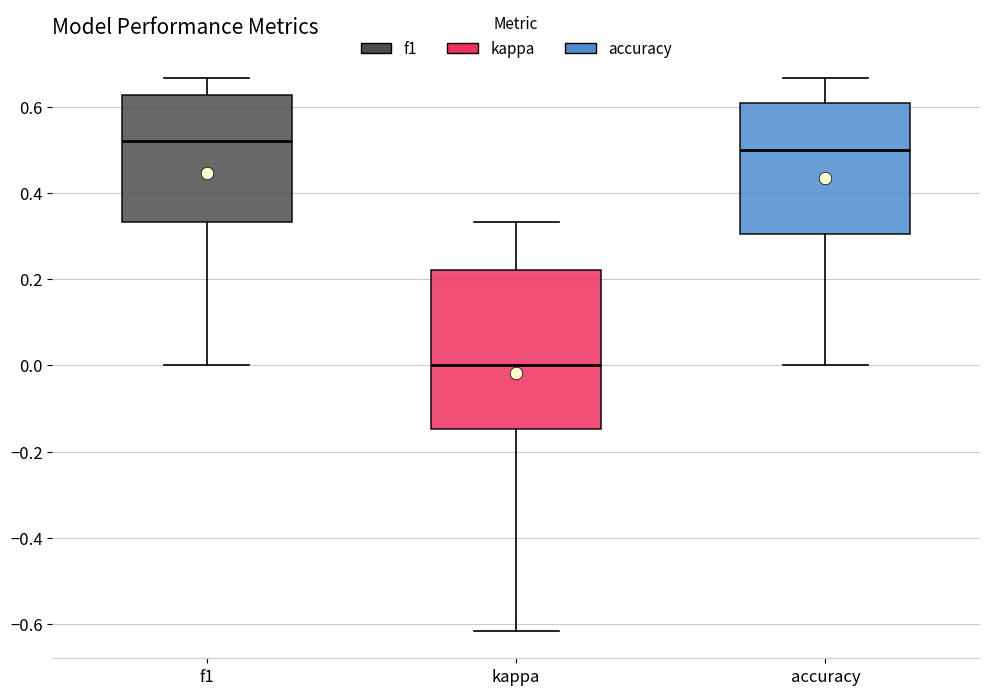

Reading left to right, read every box against the y-axis: the position of its median line, the range the box covers, and the ends of its whiskers. The values are not printed on the chart, so give them approximately, as read against the axis.

f1: median 0.52, box 0.34 to 0.62, whiskers 0.00 to 0.66
kappa: median 0.00, box -0.14 to 0.22, whiskers -0.62 to 0.34
accuracy: median 0.50, box 0.30 to 0.60, whiskers 0.00 to 0.66